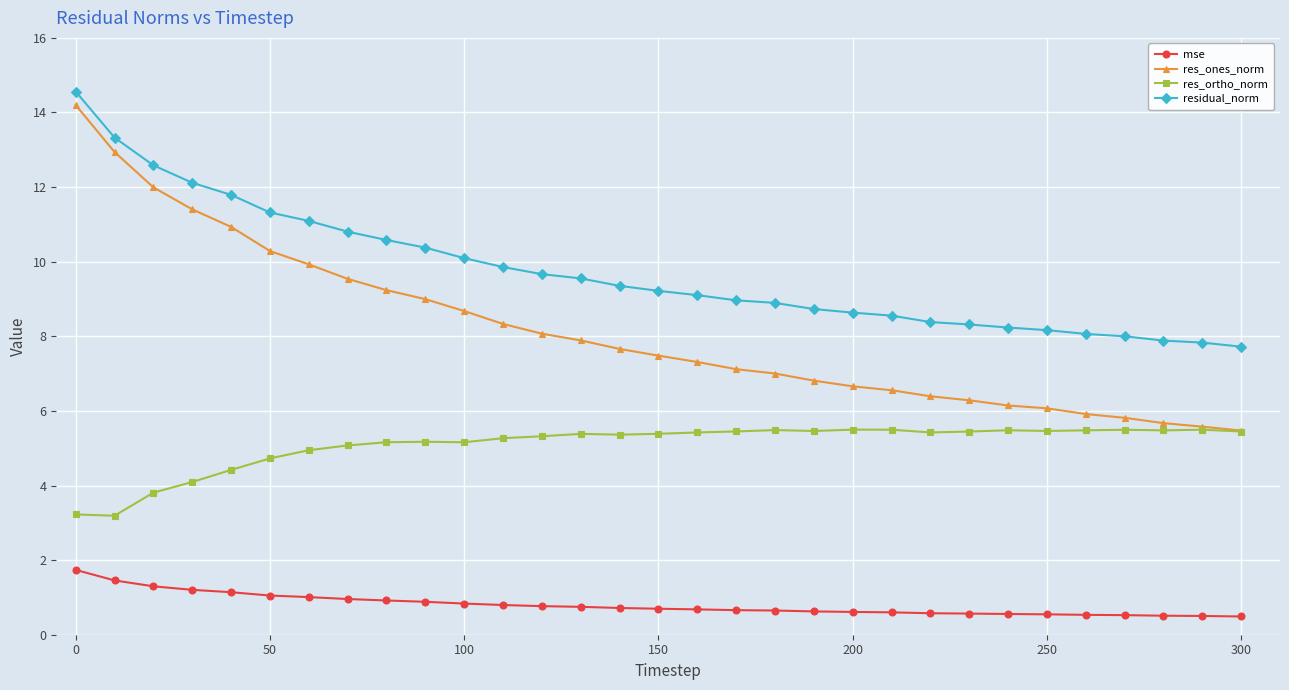

Which series has the largest total across all categories?

residual_norm